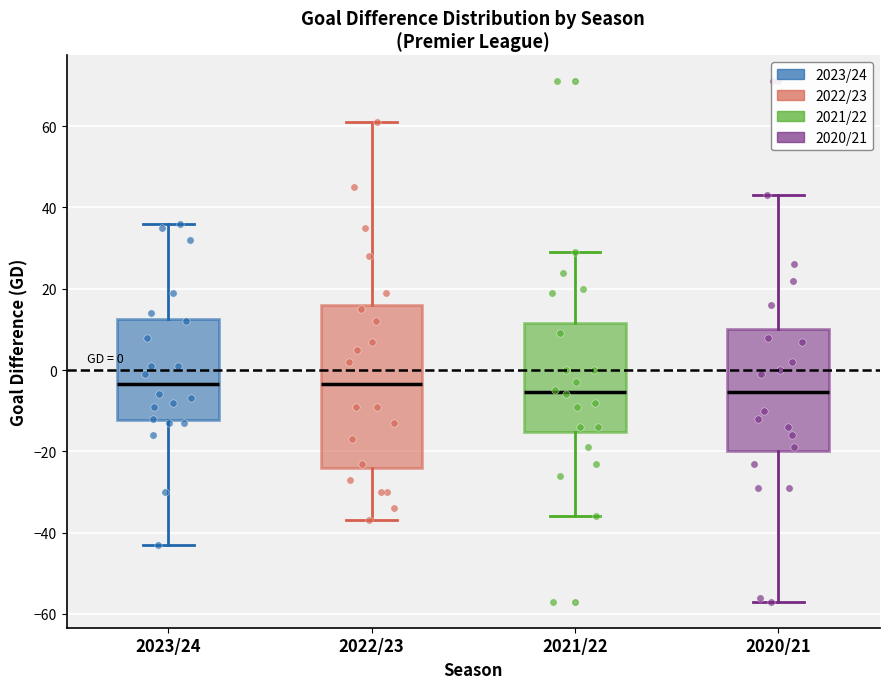

Comparing the boxes themselves (not the whiskers), which one is the tallest?

2022/23